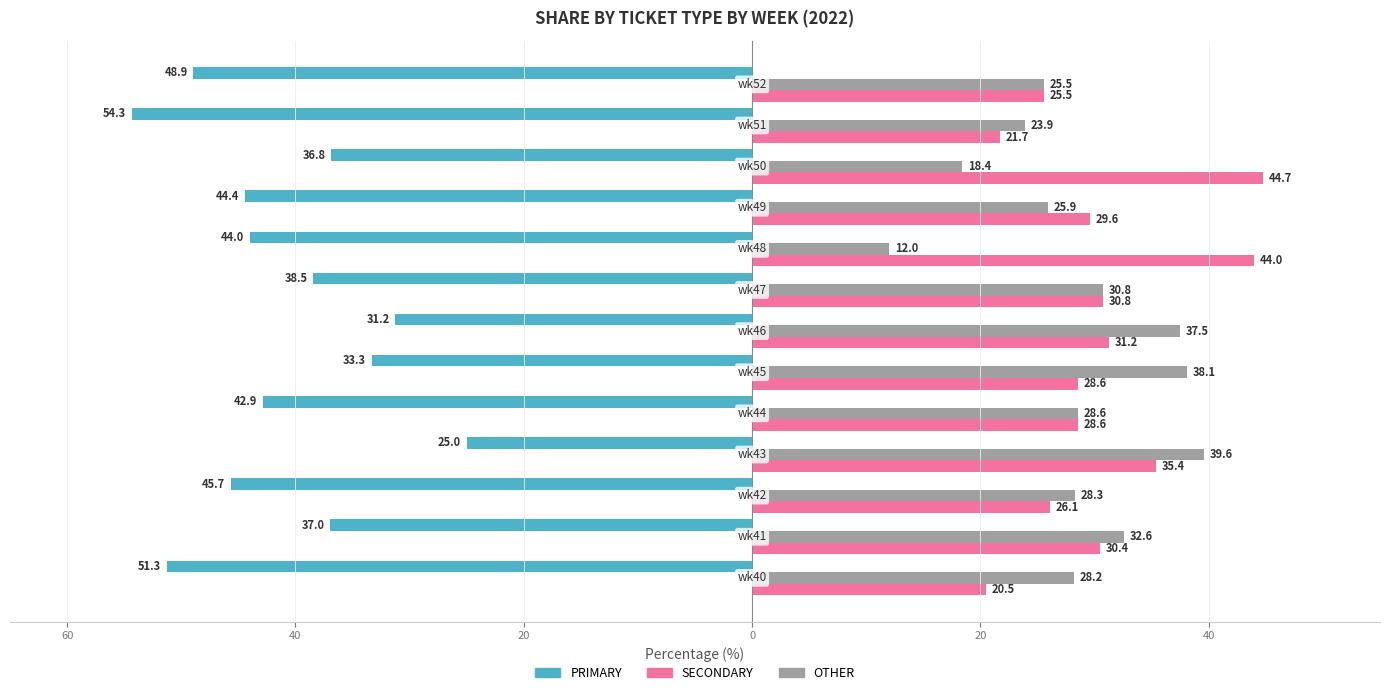

What are all the series names shown in the legend?

PRIMARY, SECONDARY, OTHER